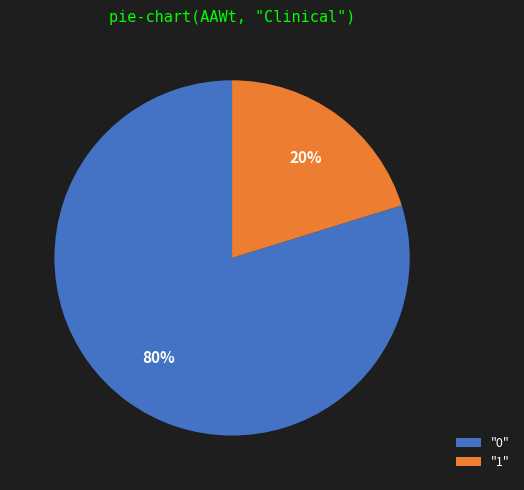

To the nearest percent, what is the average slice percentage?

50%